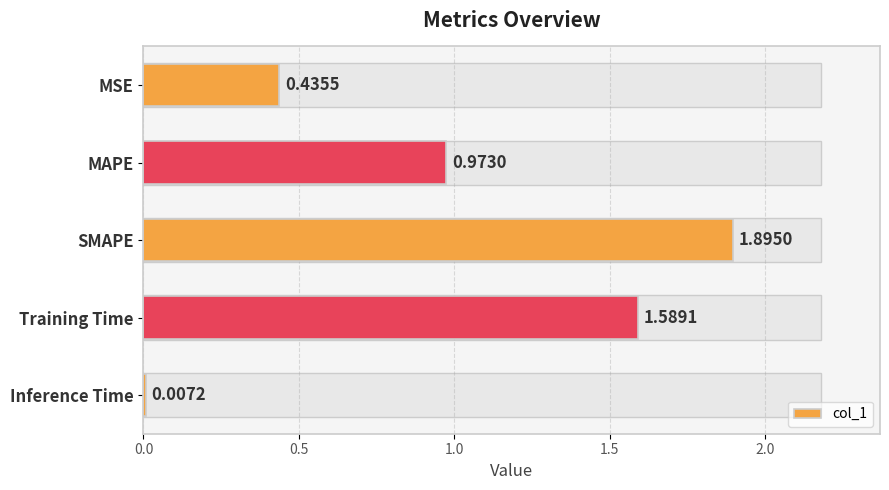

What is the label of the 3rd bar from the bottom?

SMAPE